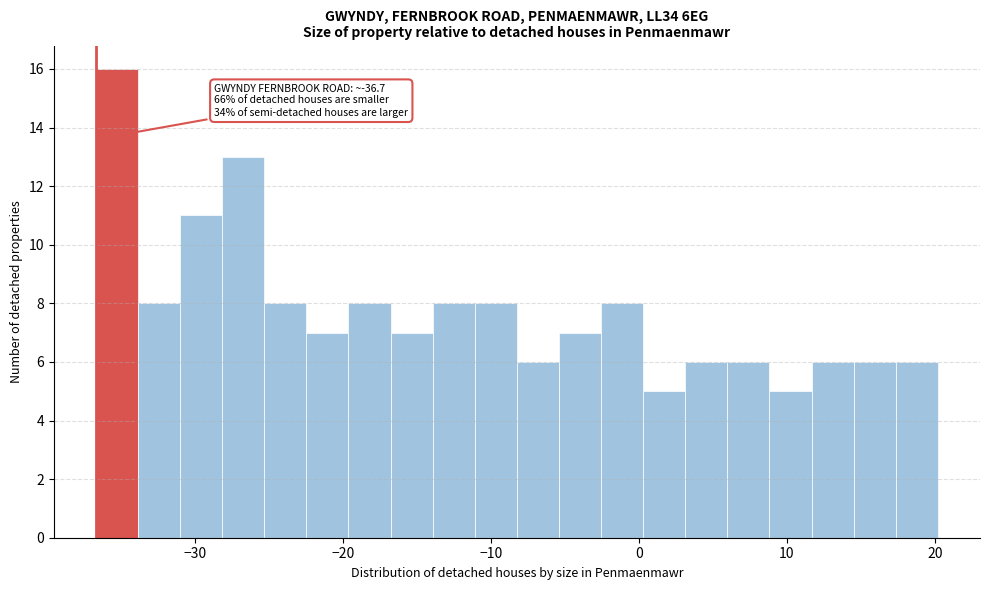

Read against the x-axis, roughly where is the centre of the tallest bar?

-35